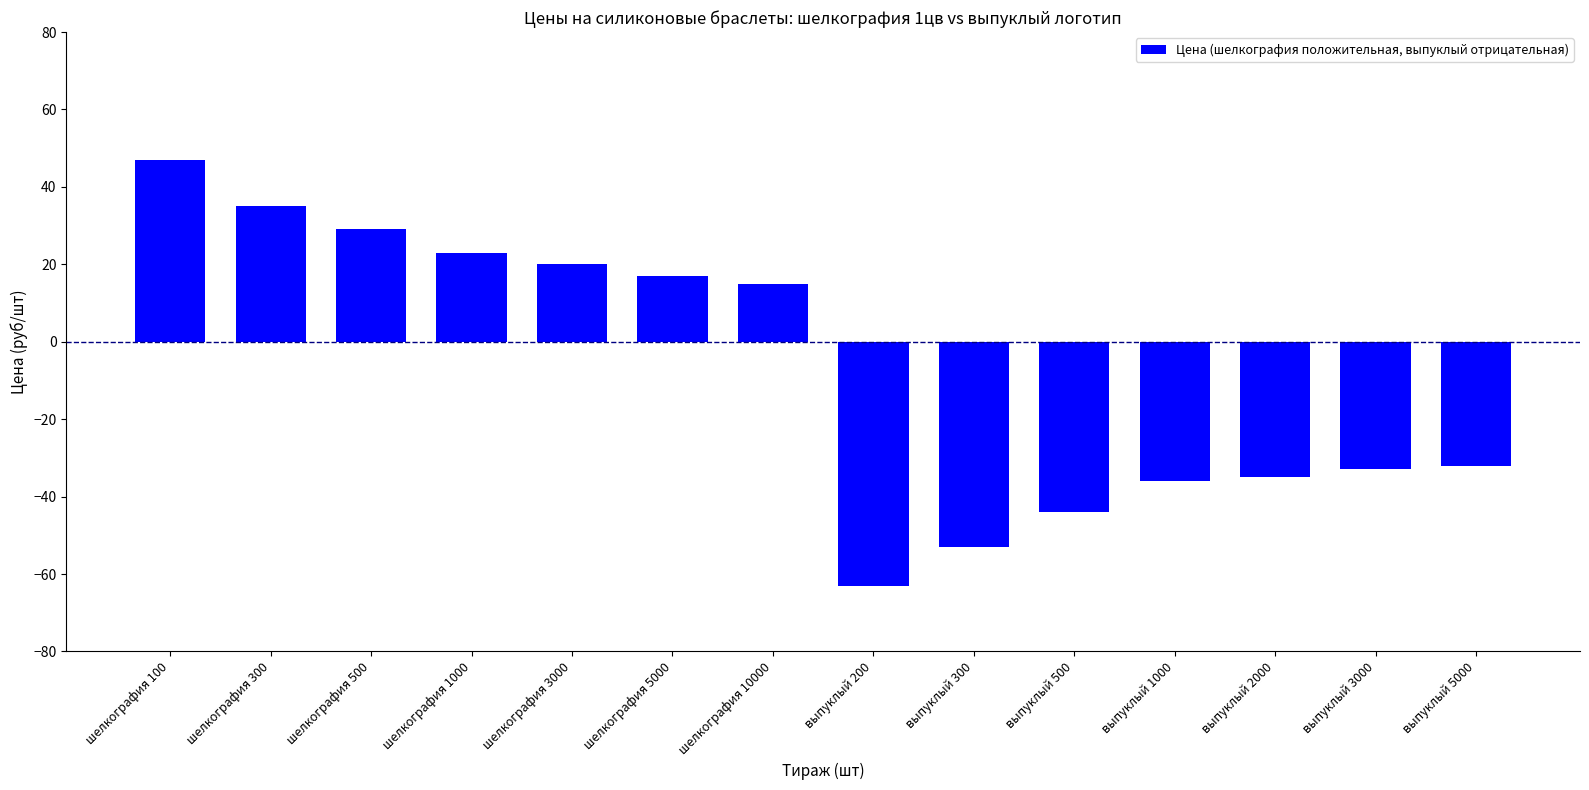

At which label does the data first exceed 15?

шелкография 100